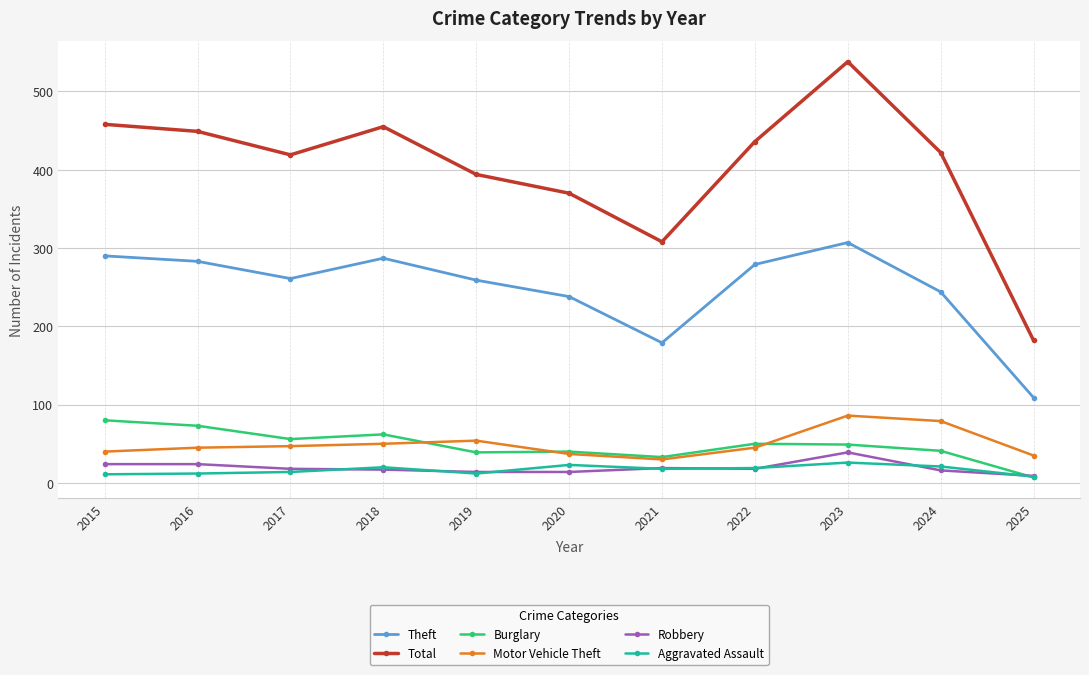

Which category has the highest value in the Theft series?

2023